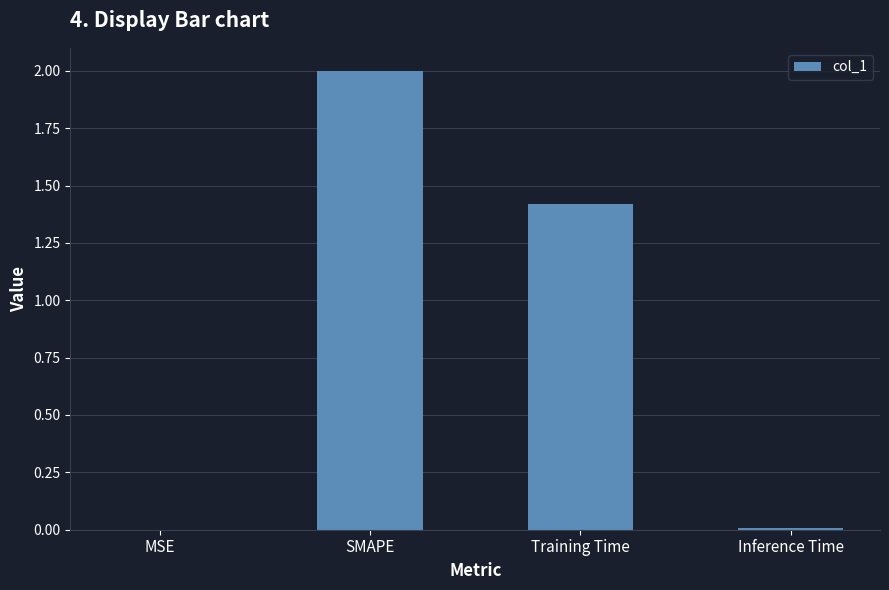

True or false: the data shows 2.0 at SMAPE.

True